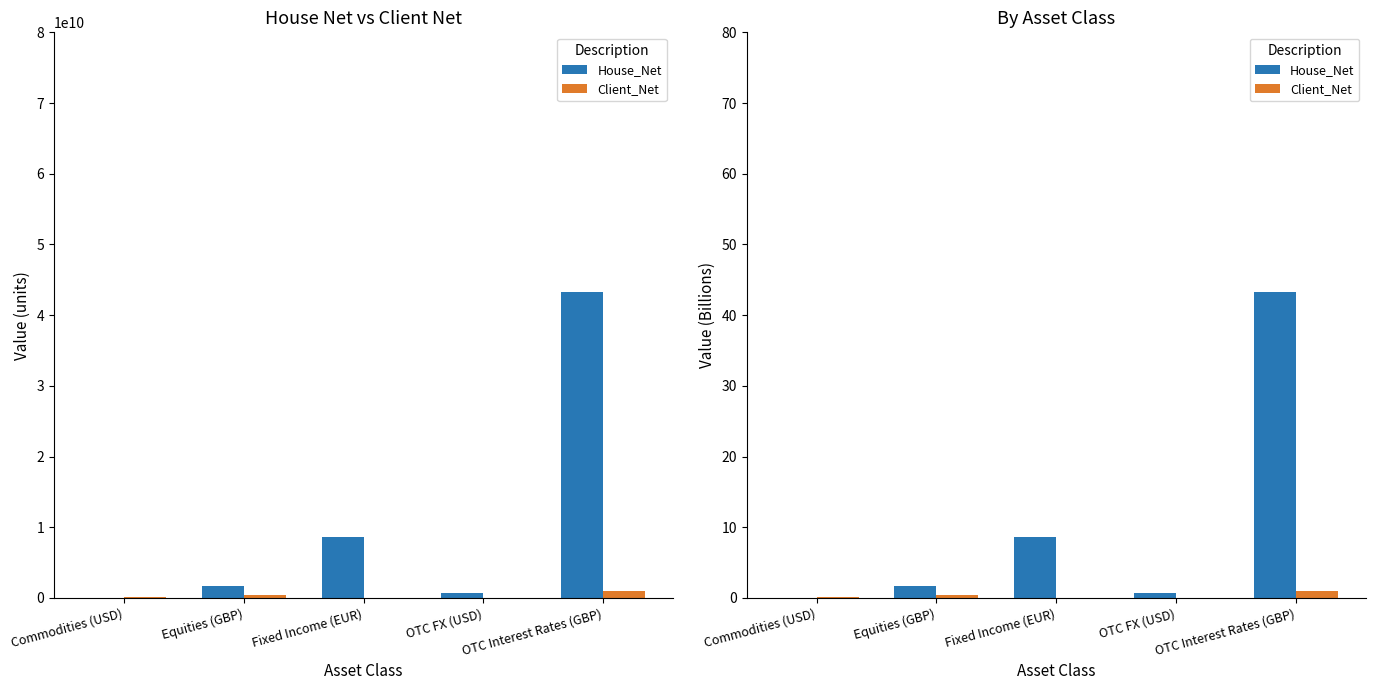

Rank the series by their maximum value, from highest to lowest.

House_Net, Client_Net